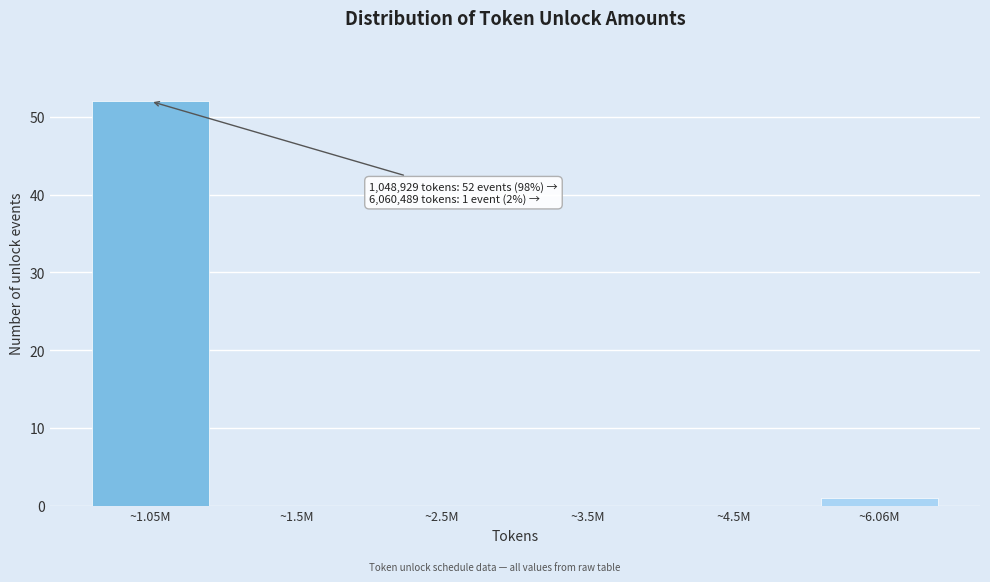

Reading left to right, what are all the values shown in this chart?

~1.05M=52	~1.5M=0	~2.5M=0	~3.5M=0	~4.5M=0	~6.06M=1